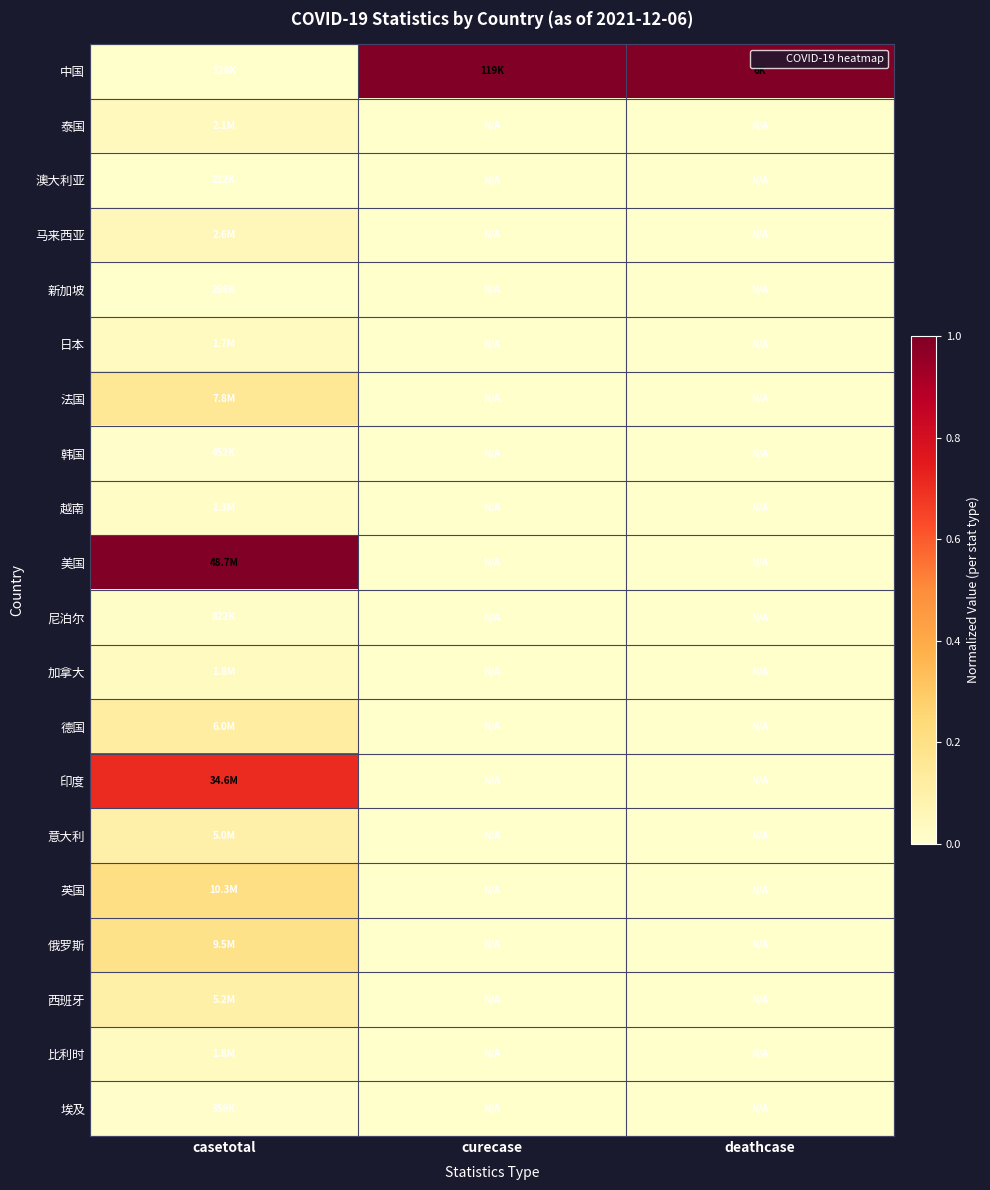

What is the spread (max minus min) of values at deathcase?

1.0